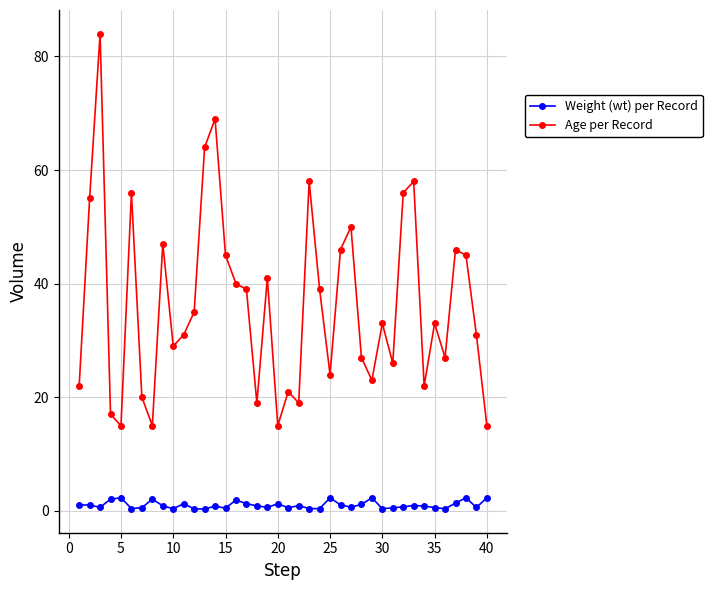

What is the highest value of the Weight (wt) per Record series?

2.3